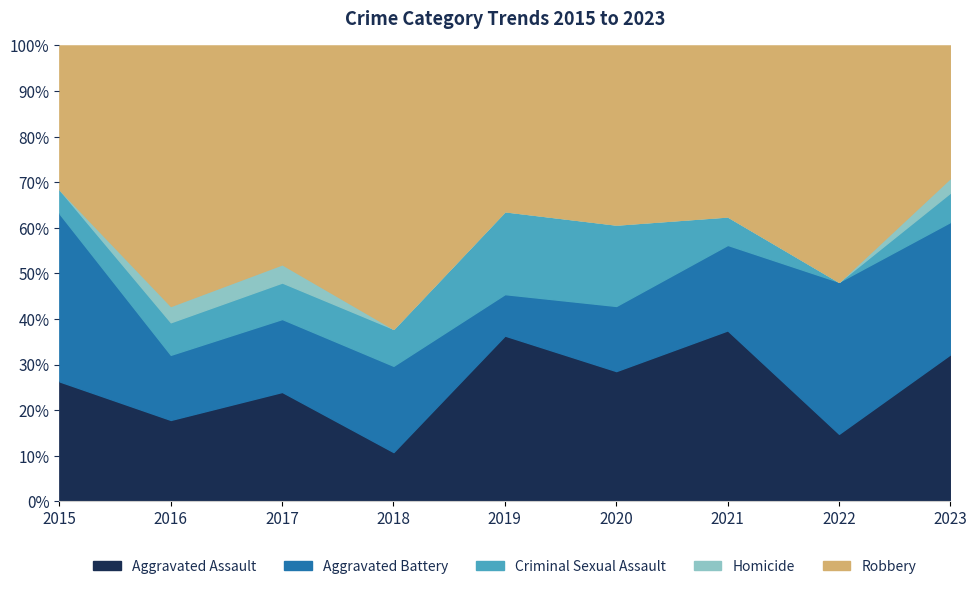

At which category is the sum across all series the highest?

2018